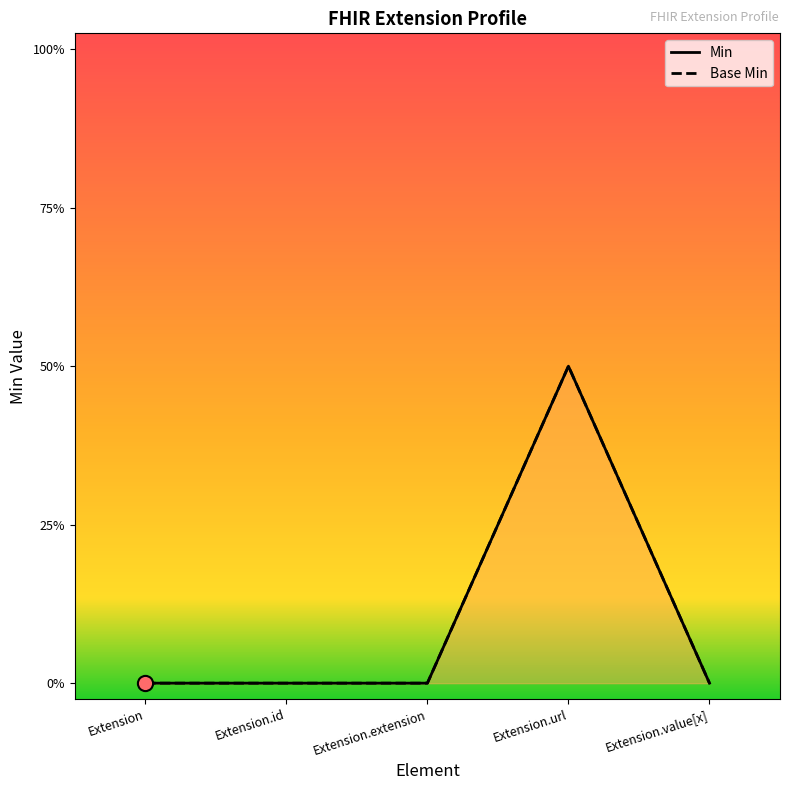

What are all the series names shown in the legend?

Min, Base Min